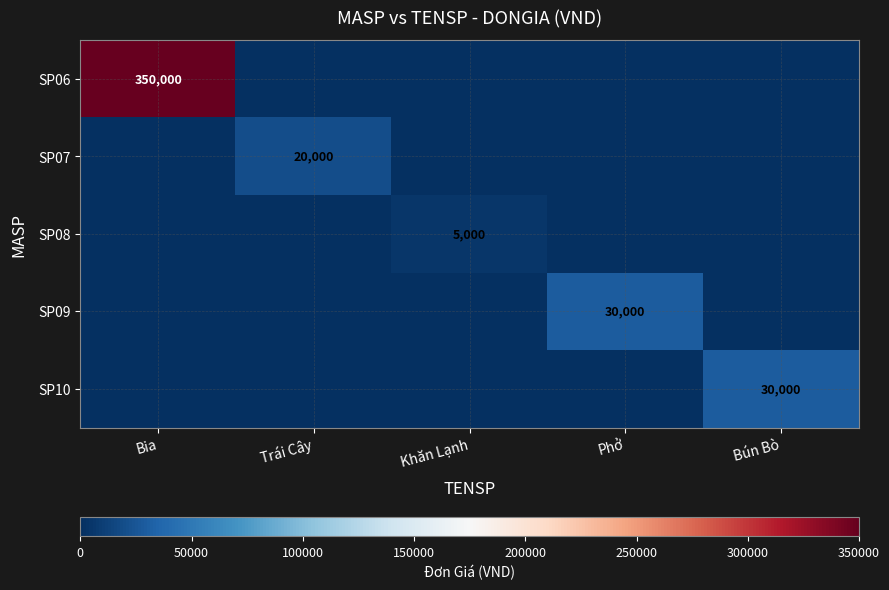

What is the average value of the SP08 series?

1000